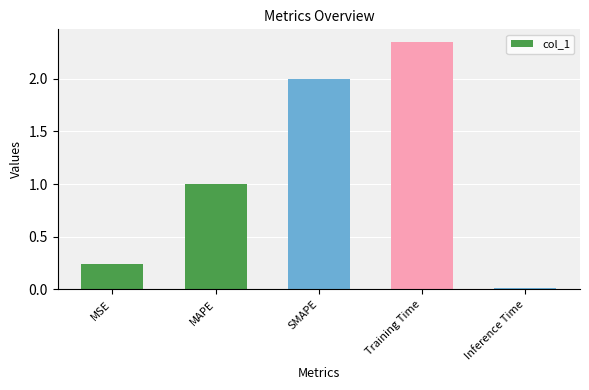

True or false: the data shows 3.3 at Training Time.

False